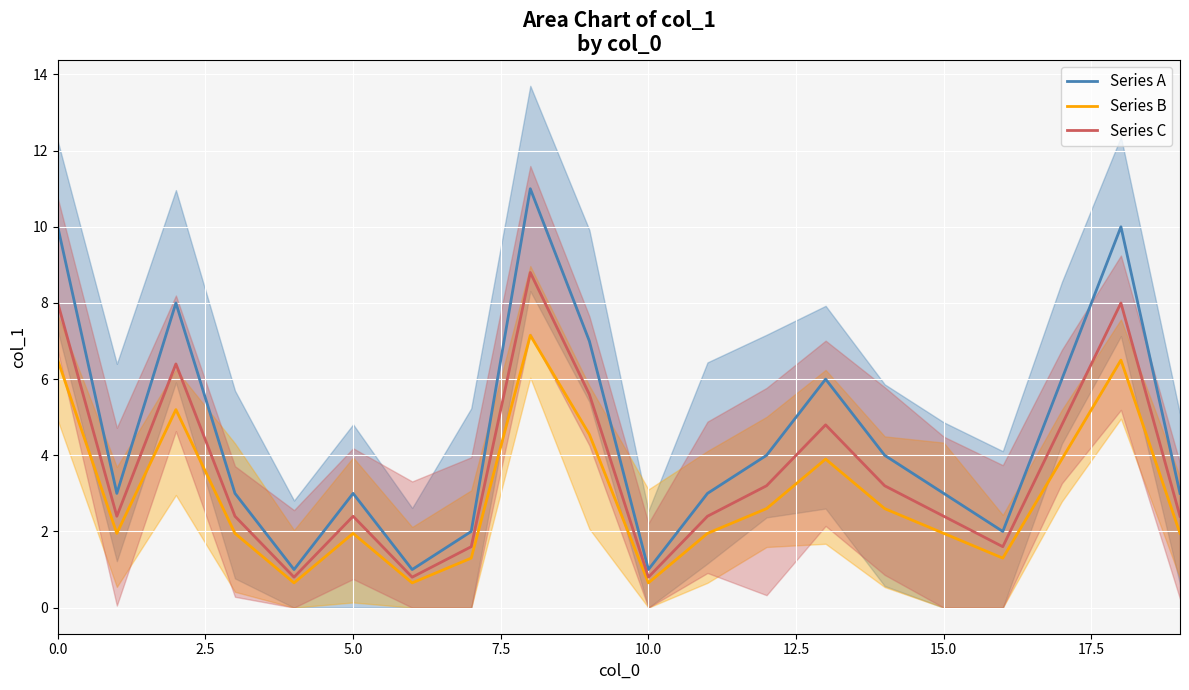

The Series A series shows 1.6 at 10.0. True or false?

False